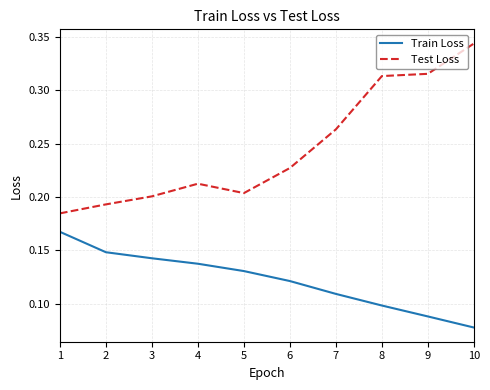

True or false: Test Loss and Train Loss intersect in this chart.

False